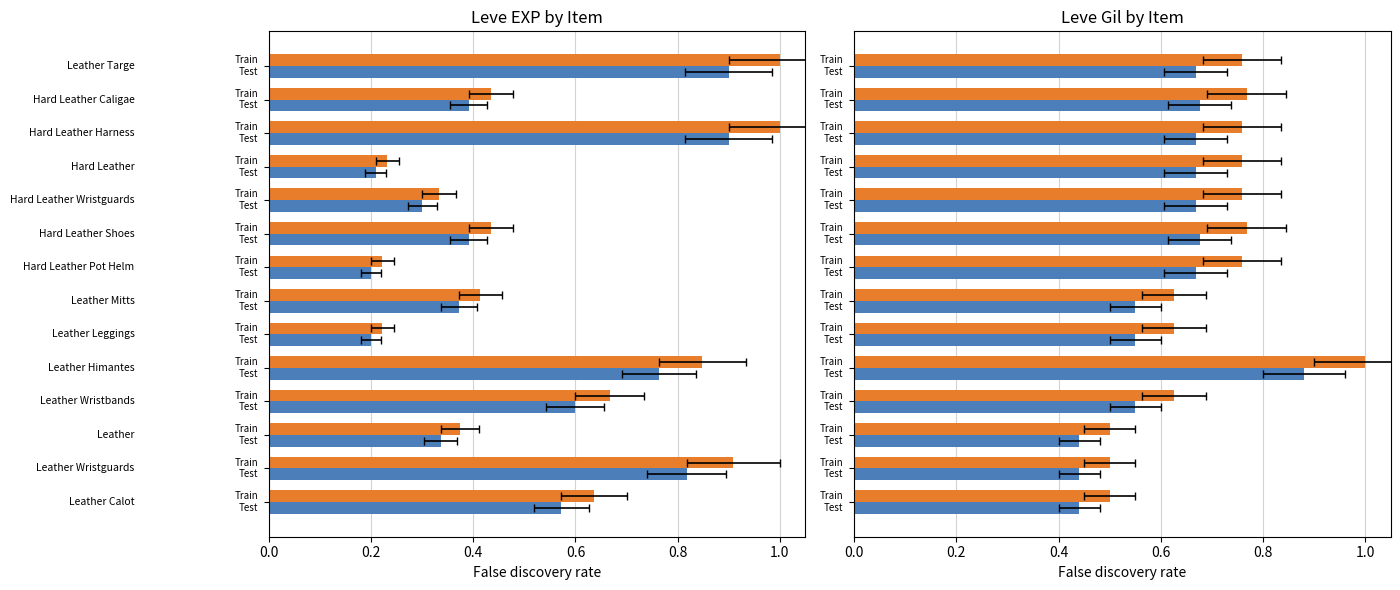

How many distinct data groups are displayed?

2